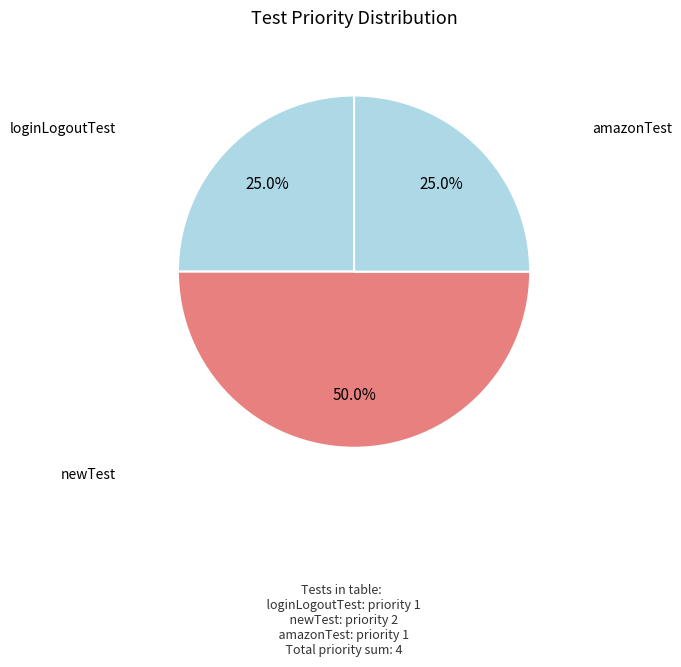

To the nearest percent, what is the difference between the largest and smallest slice percentages?

25%